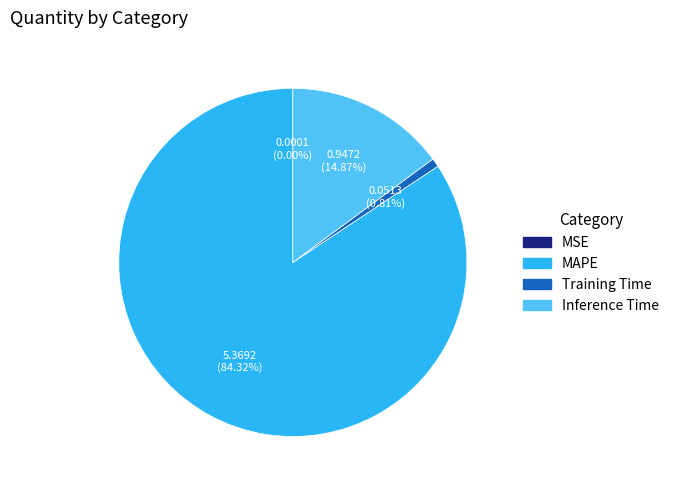

Is there a majority slice in this chart?

Yes